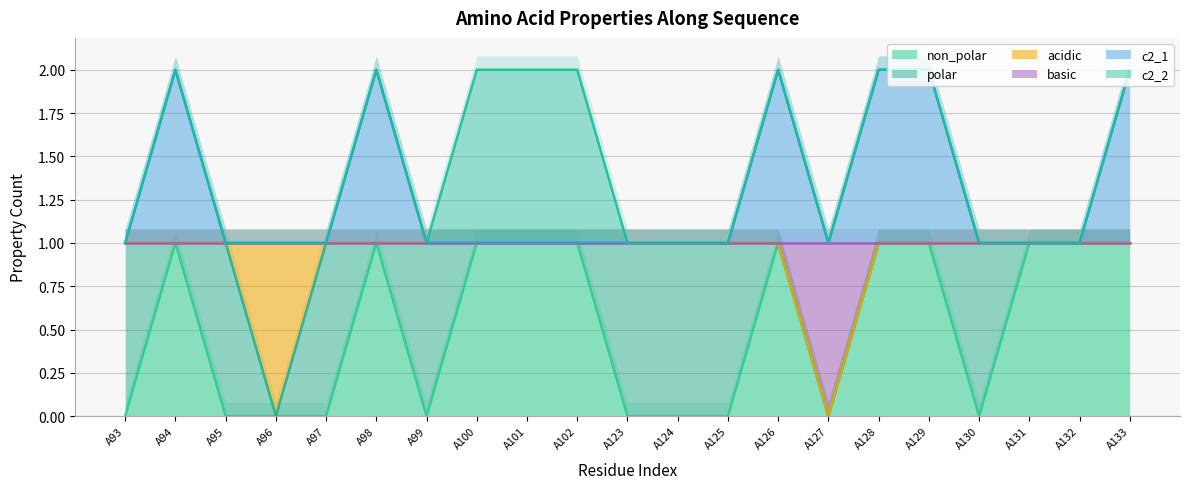

At which category does basic reach its first local valley?

A127